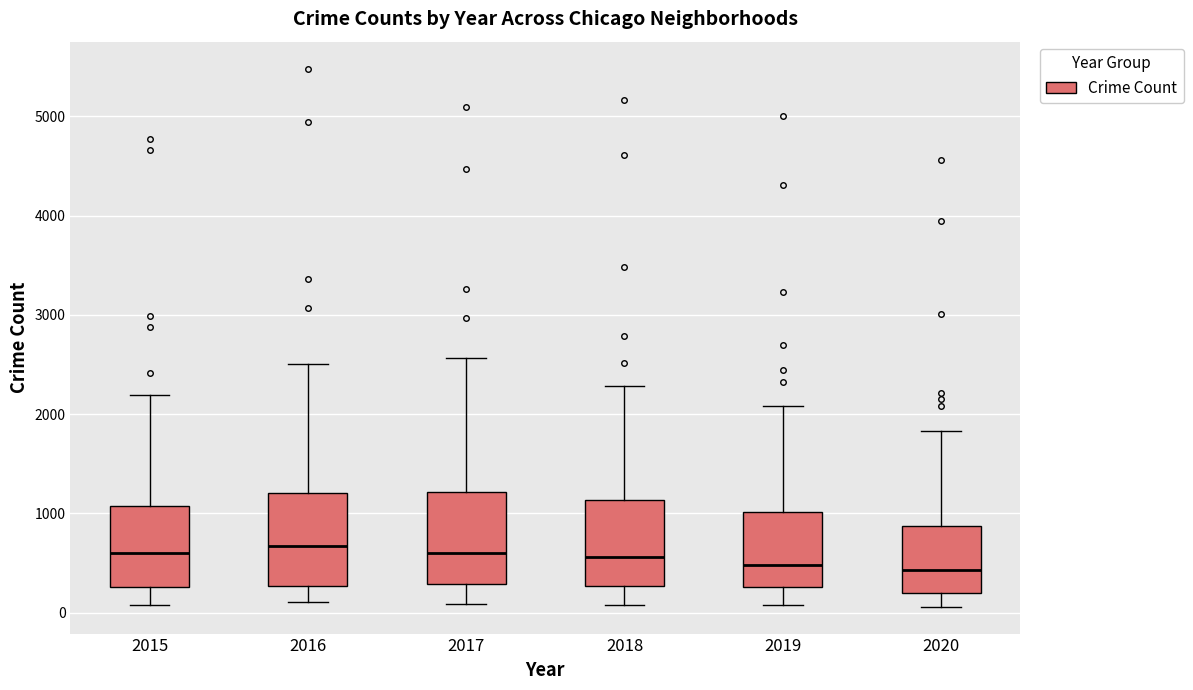

Reading left to right, read every box against the y-axis: the position of its median line, the range the box covers, and the ends of its whiskers. The values are not printed on the chart, so give them approximately, as read against the axis.

2015: median 600, box 300 to 1100, whiskers 100 to 2200
2016: median 700, box 300 to 1200, whiskers 100 to 2500
2017: median 600, box 300 to 1200, whiskers 100 to 2600
2018: median 600, box 300 to 1100, whiskers 100 to 2300
2019: median 500, box 300 to 1000, whiskers 100 to 2100
2020: median 400, box 200 to 900, whiskers 100 to 1800